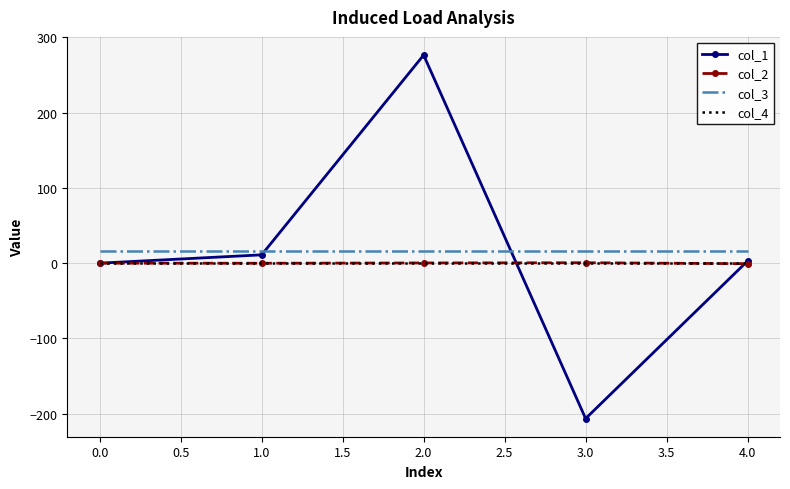

What is the approximate value of col_1 at 1.0?

11.0